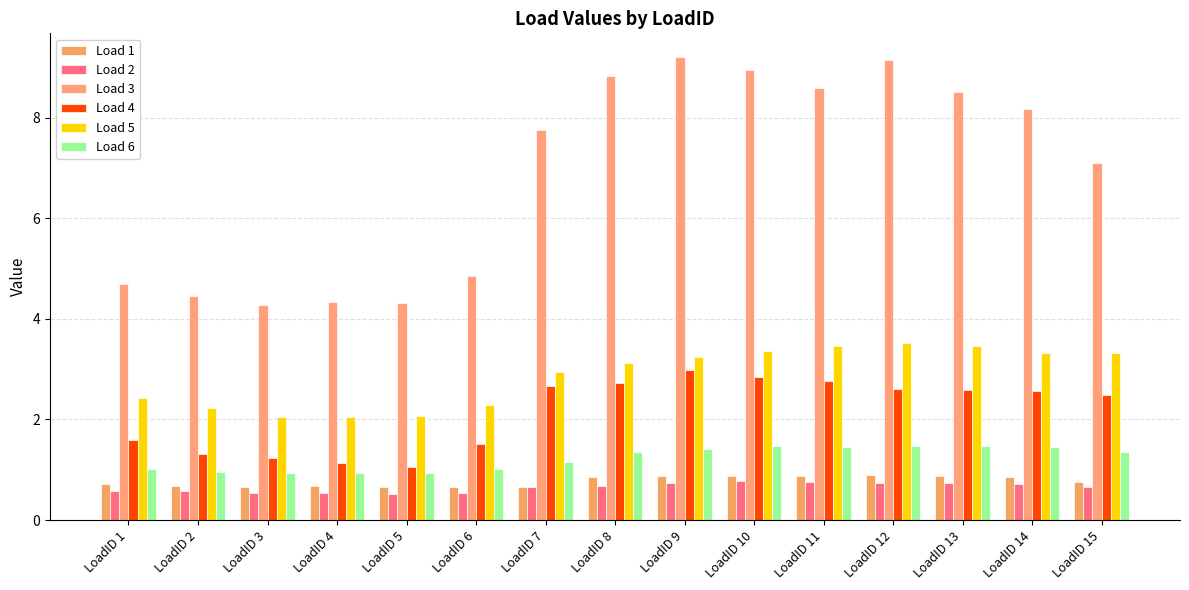

How many values in the Load 5 series exceed 3?

8